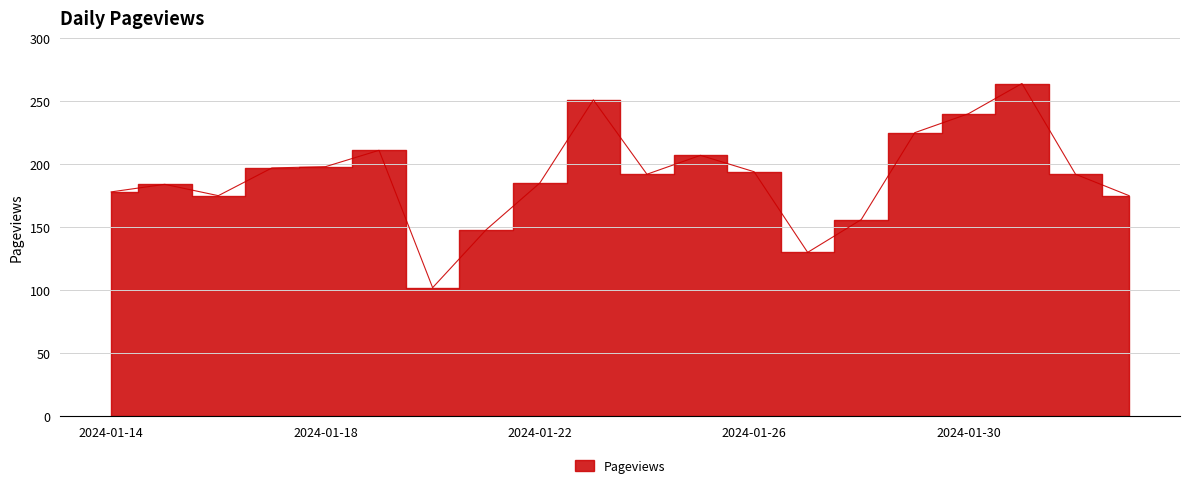

What is the change in value from 2024-01-26 to 2024-01-27?

-64